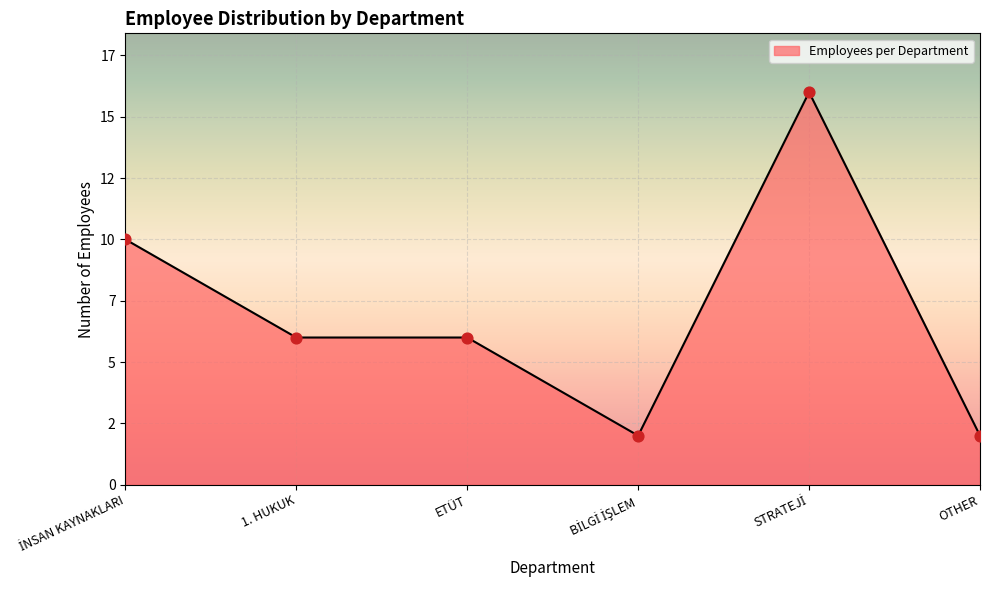

Which has a higher value, BİLGİ İŞLEM or 1. HUKUK?

1. HUKUK